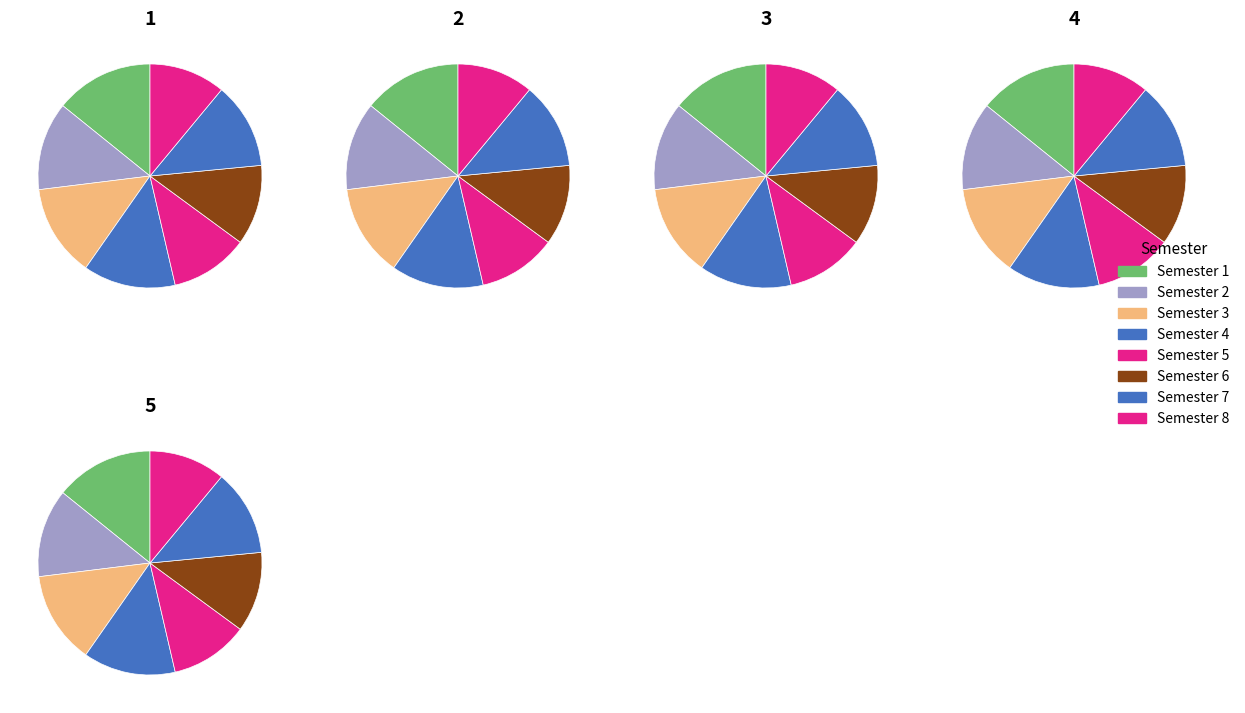

Combined, do 2 and 3 account for over 50%?

No